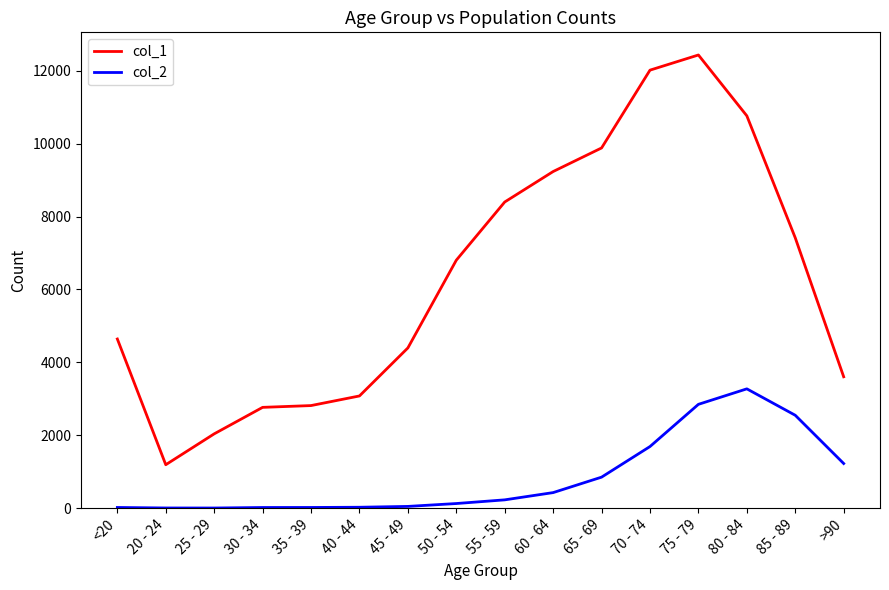

The value of col_2 at 60 - 64 is 426. True or false?

True